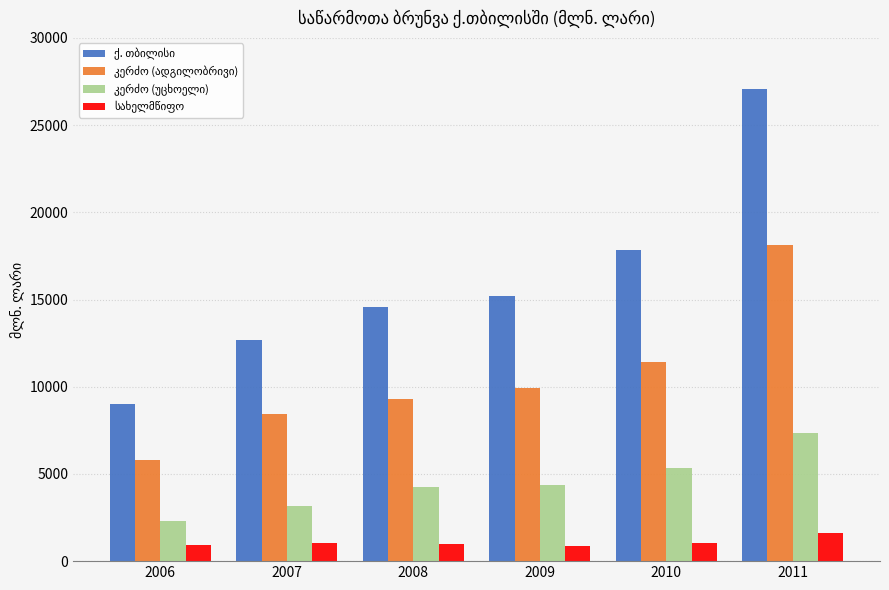

What is the total value across all series at 2010?

35695.2